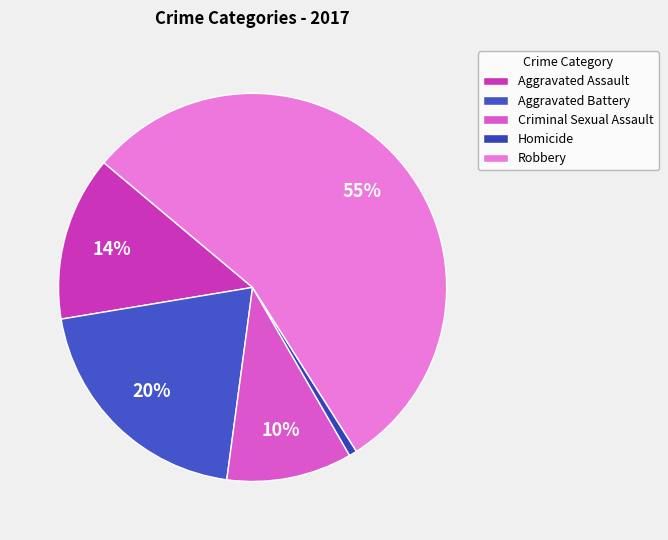

True or false: Aggravated Assault accounts for 23% of the total.

False